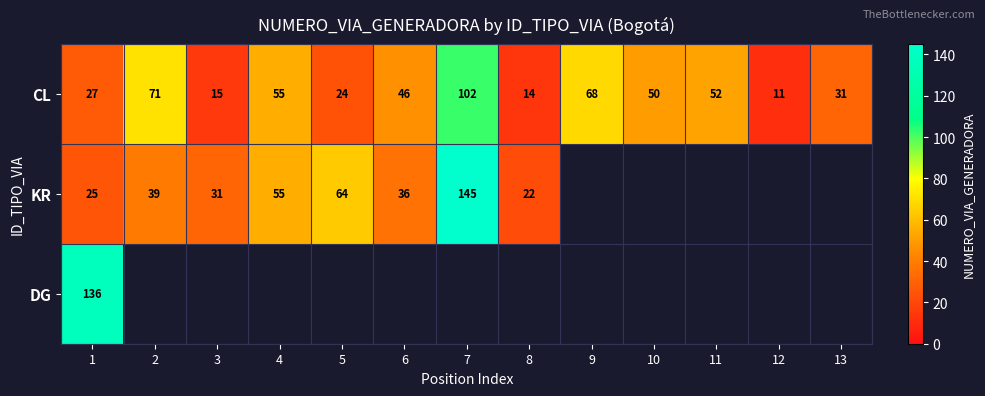

What is the average value of the CL series?

44